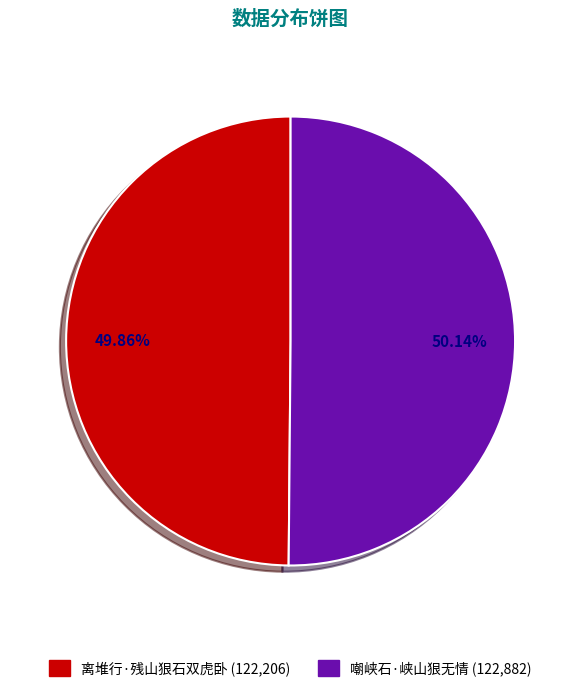

Approximately how many times larger is the value at 离堆行·残山狠石双虎卧 compared to 嘲峡石·峡山狠无情?

1.0